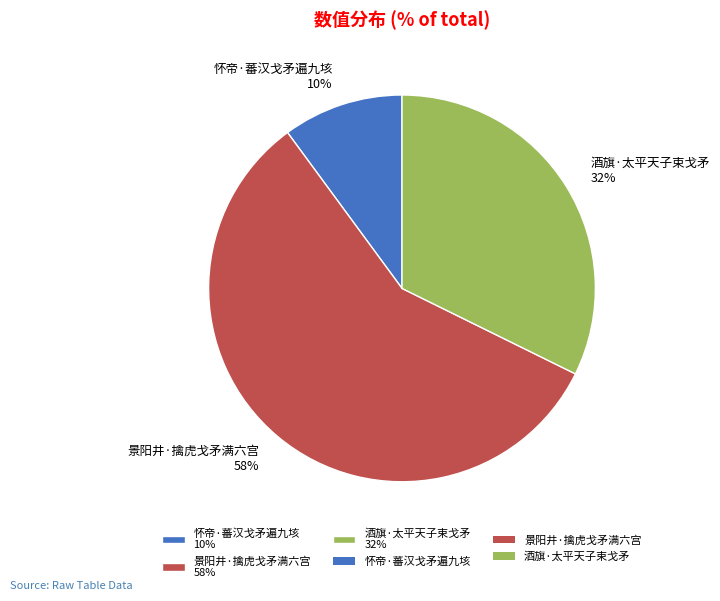

Is 景阳井·擒虎戈矛满六宫 the majority of the pie?

Yes